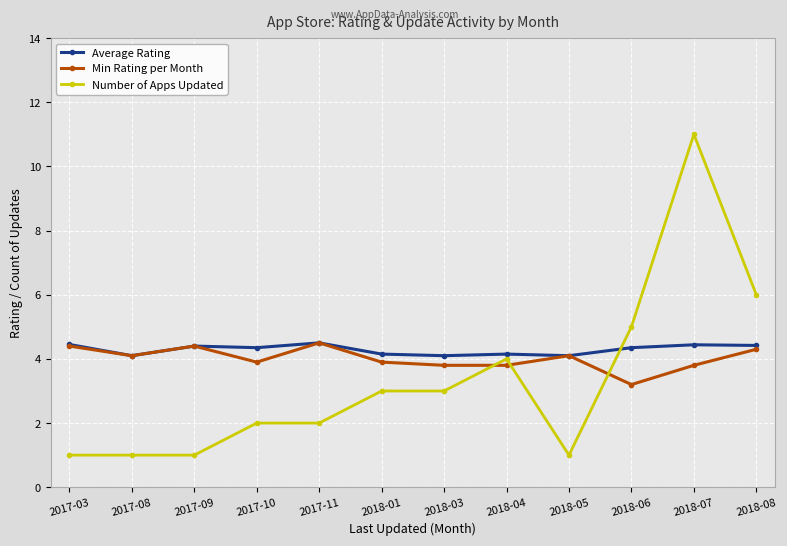

True or false: Number of Apps Updated has more than 0 points higher than both neighbors.

True